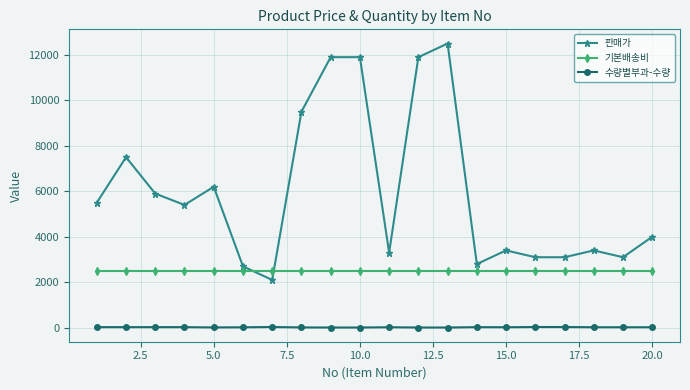

What is the value of the 수량별부과-수량 point at the 10th from the left?

8